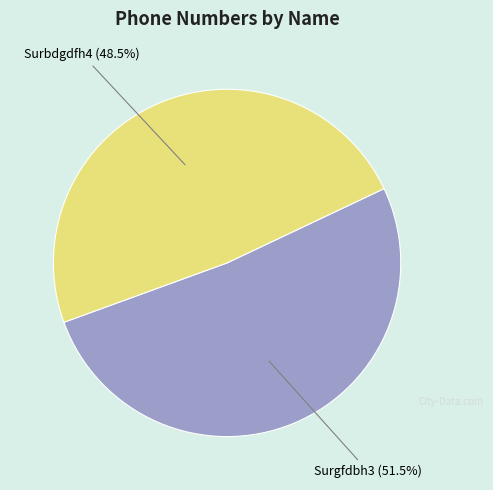

Is there a majority slice in this chart?

Yes